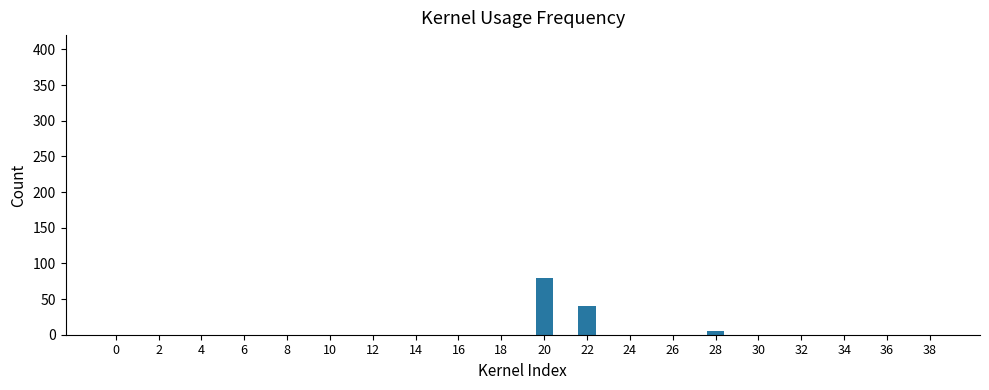

What is the change in value from 20 to 36?

-80.0